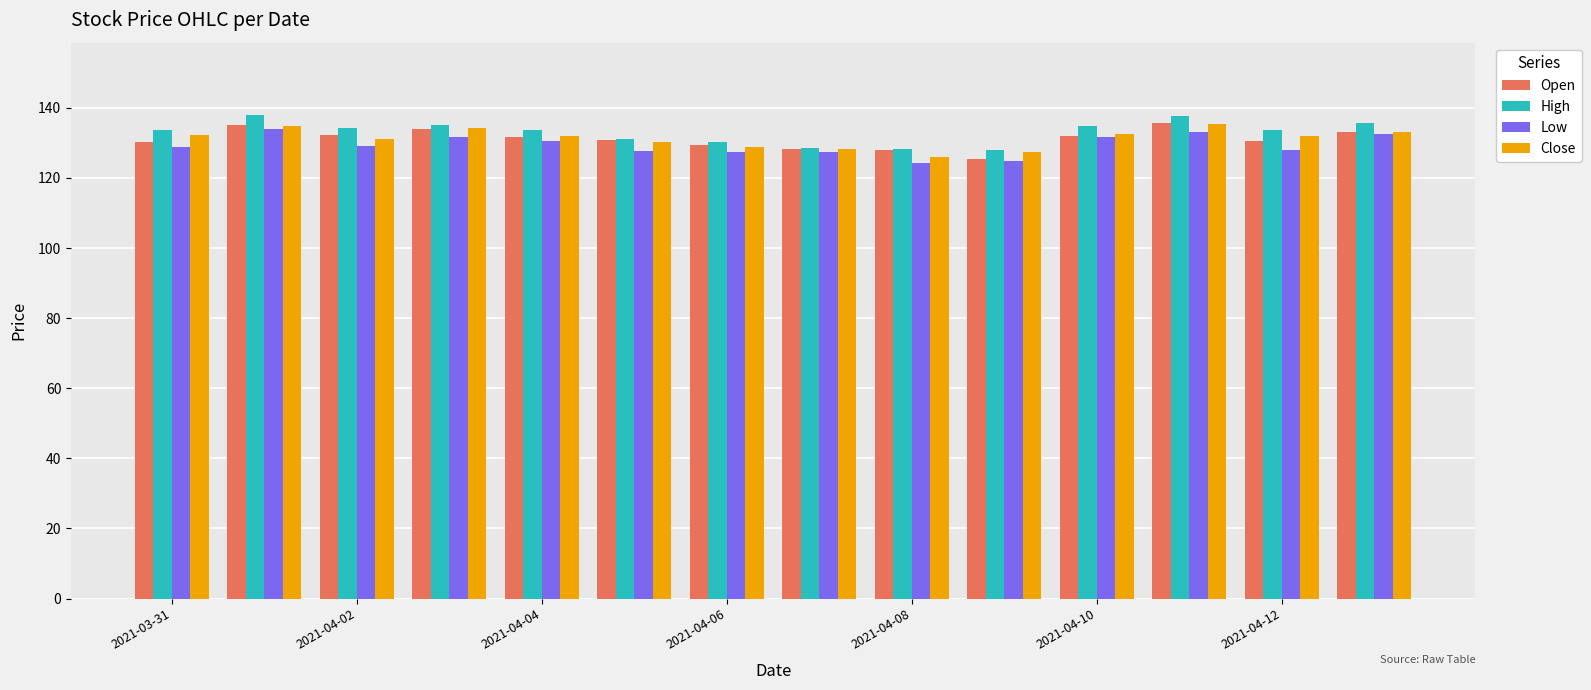

What is the value of the High bar at the 12th from the left?

137.8